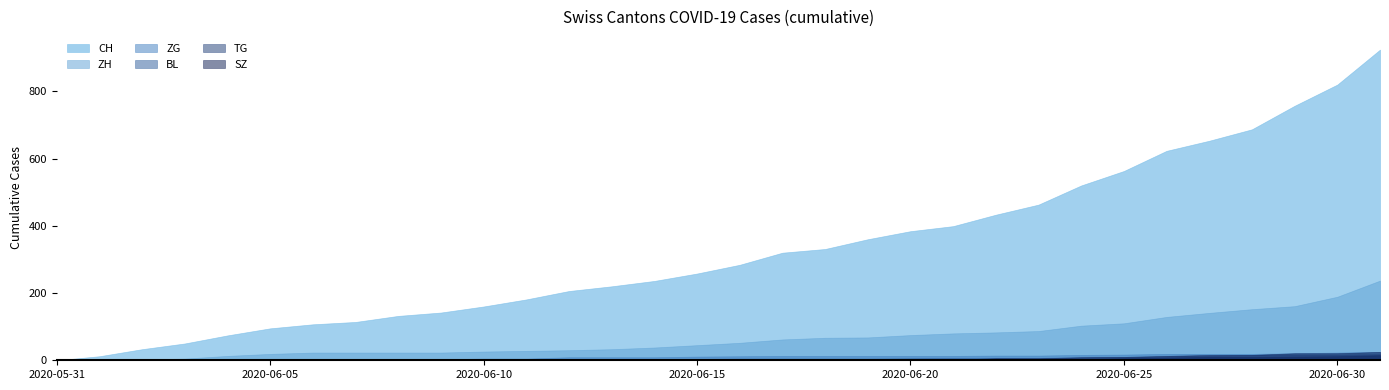

Does the chart have visible grid lines?

No